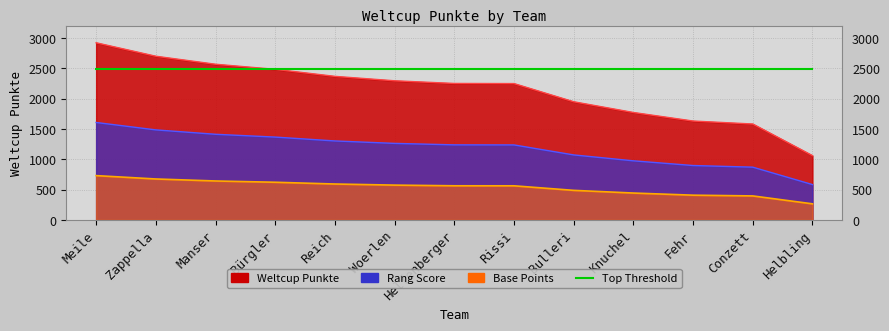

The value at Woerlen is 2295. True or false?

True